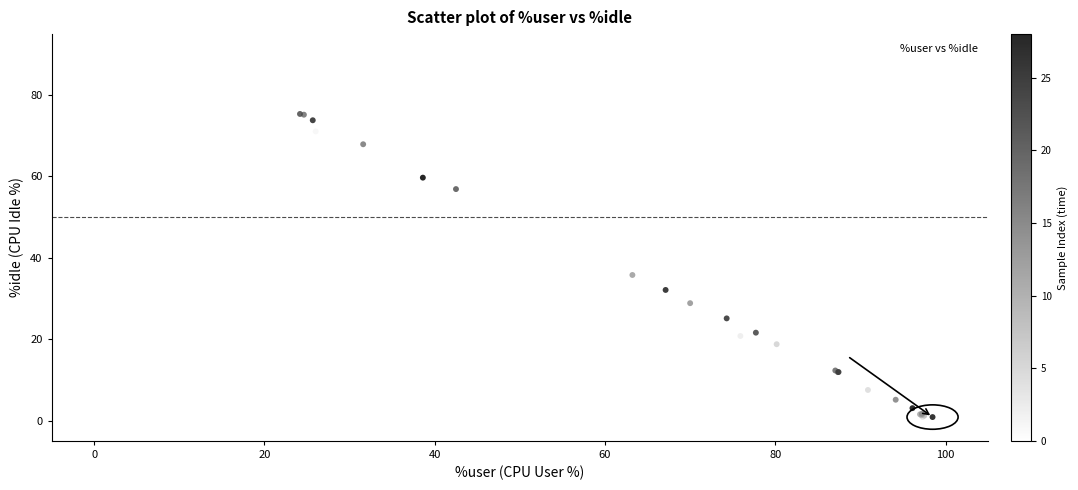

What Y value in the scatter plot is closest to 38?

35.8